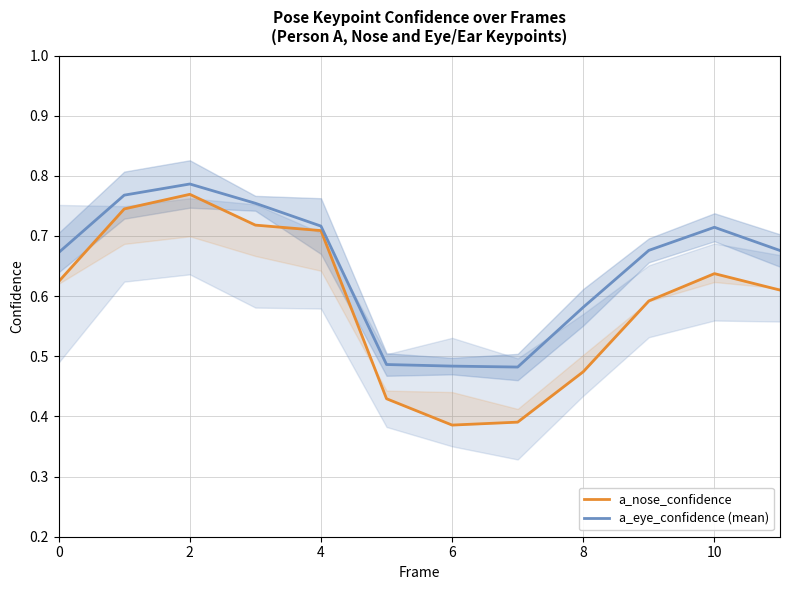

Which category has the lowest value in the a_eye_confidence (mean) series?

7